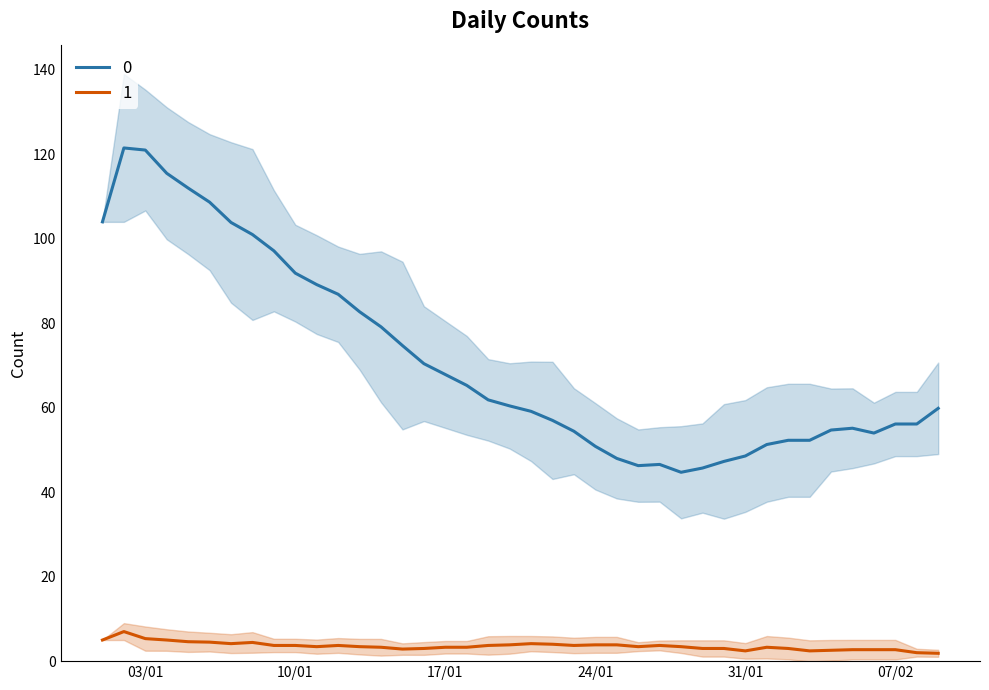

True or false: 1 and 0 intersect in this chart.

False